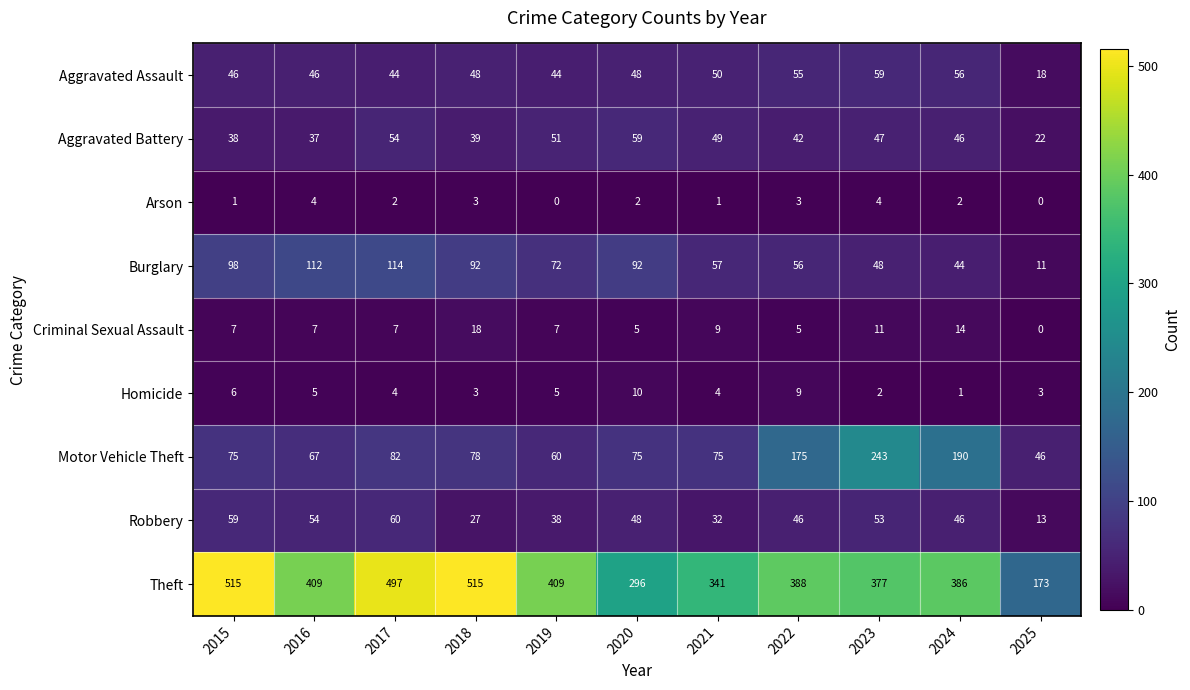

At which label does Aggravated Assault reach its peak?

2023